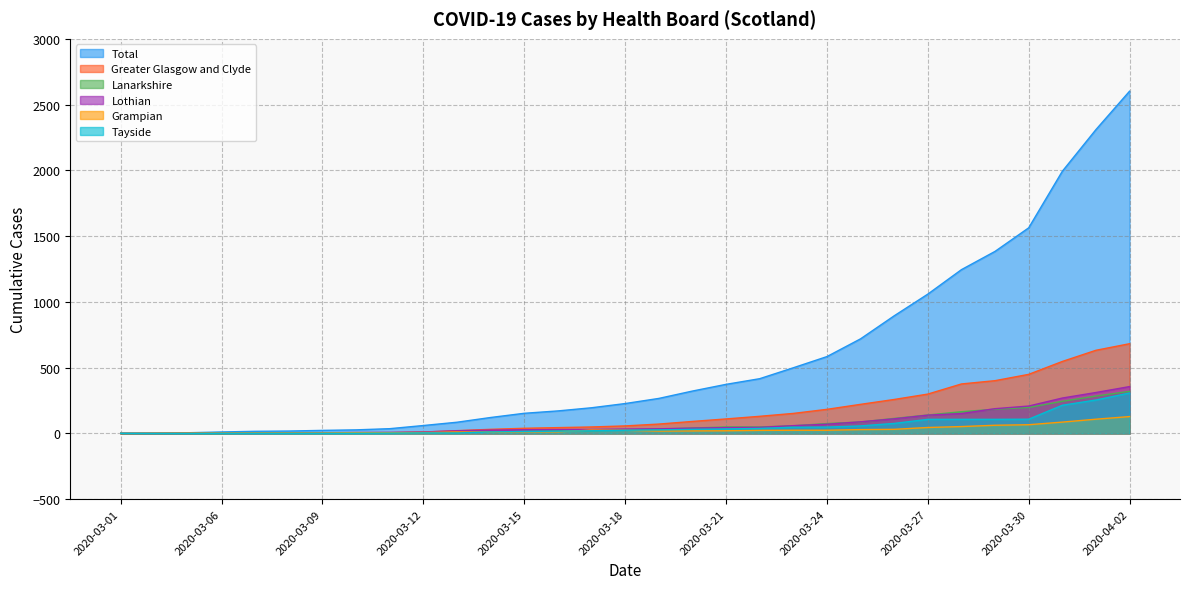

True or false: Tayside has more than 0 interior local peaks.

True